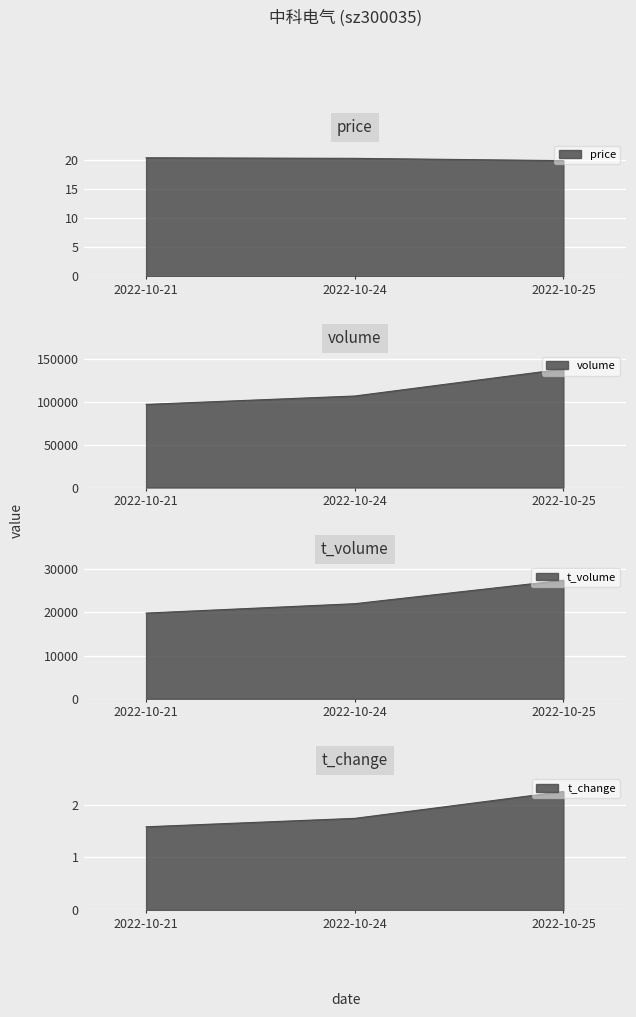

What is the difference between the highest and lowest values at 2022-10-21?

96991.4